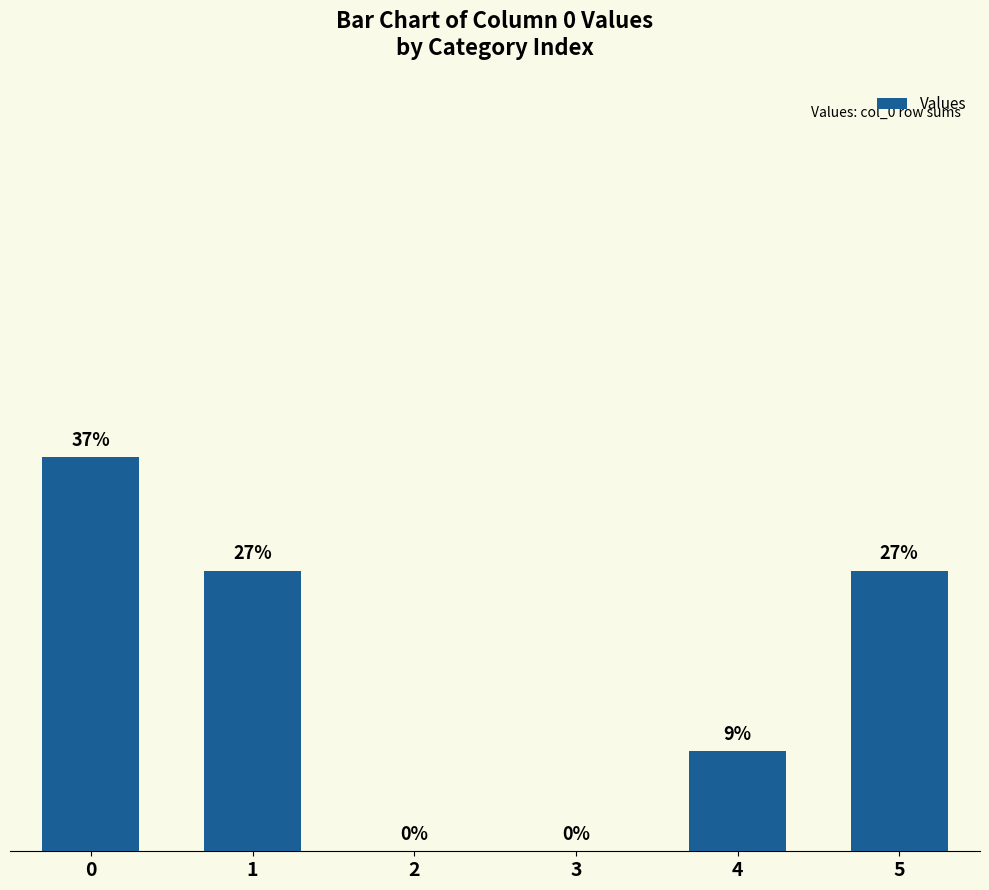

Are the bars grouped side by side (vs. stacked)?

No